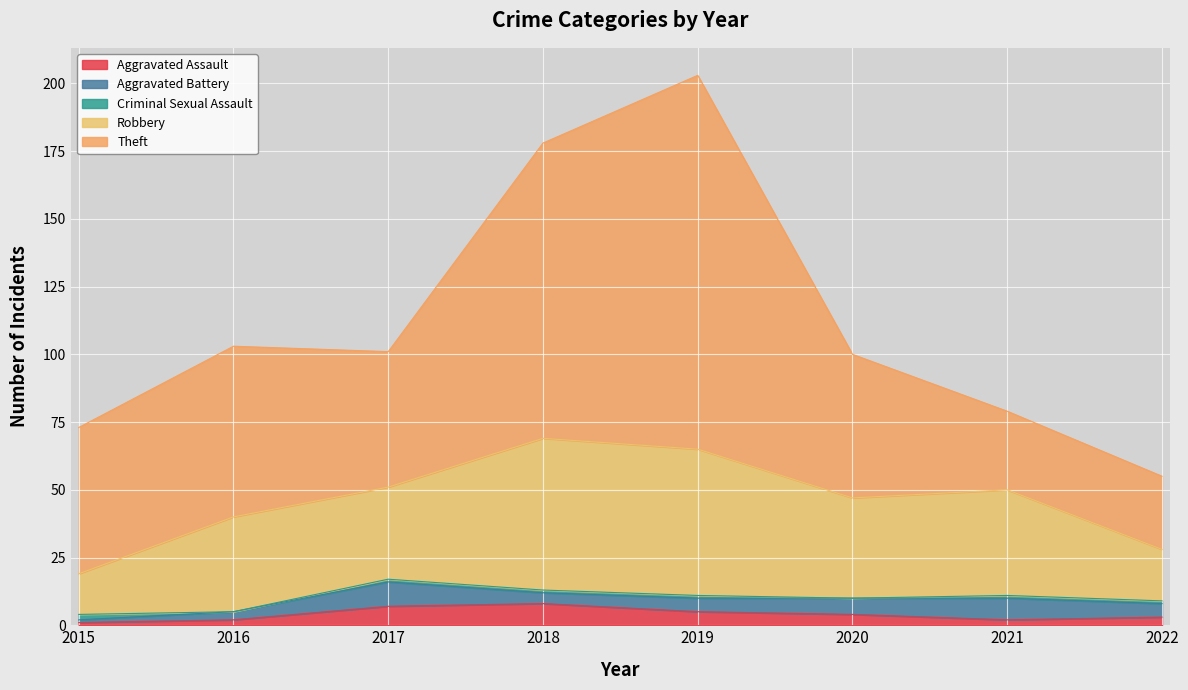

Is it true that Aggravated Battery equals 10 at 2020?

False